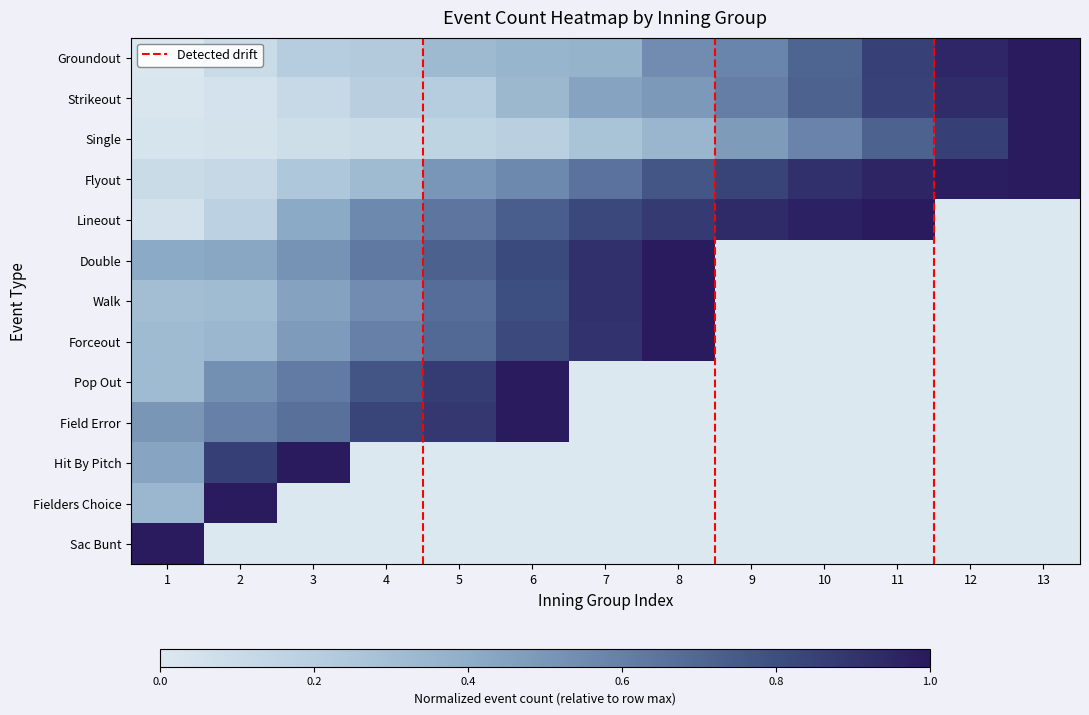

Which category has the highest value in the Pop Out series?

6